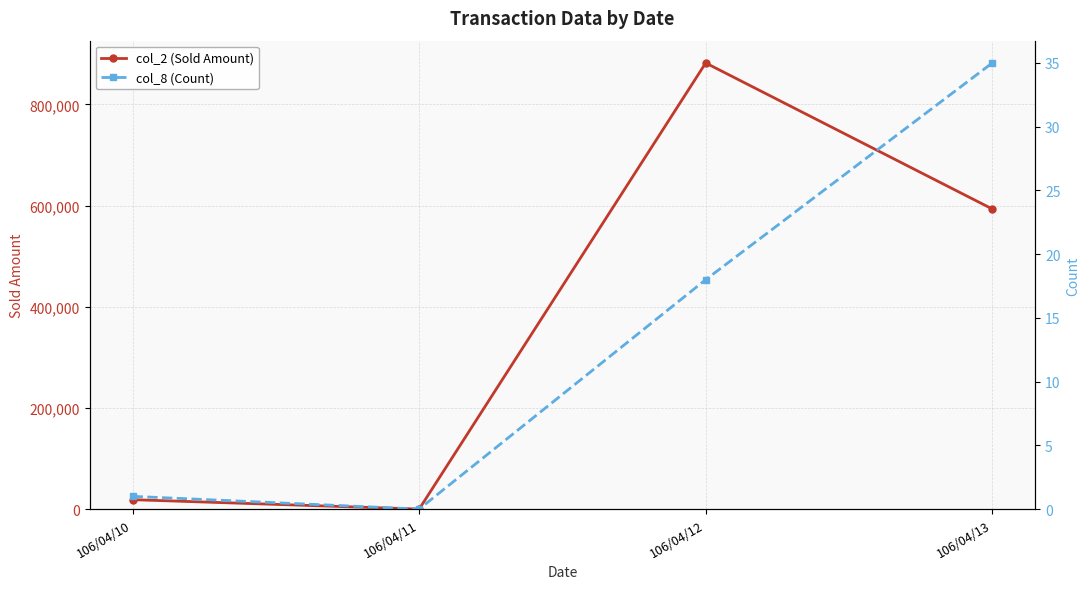

Reading left to right, what are all the values shown in this chart?

col_2 (Sold Amount): 18600	0	881920	593320
col_8 (Count): 1	0	18	35